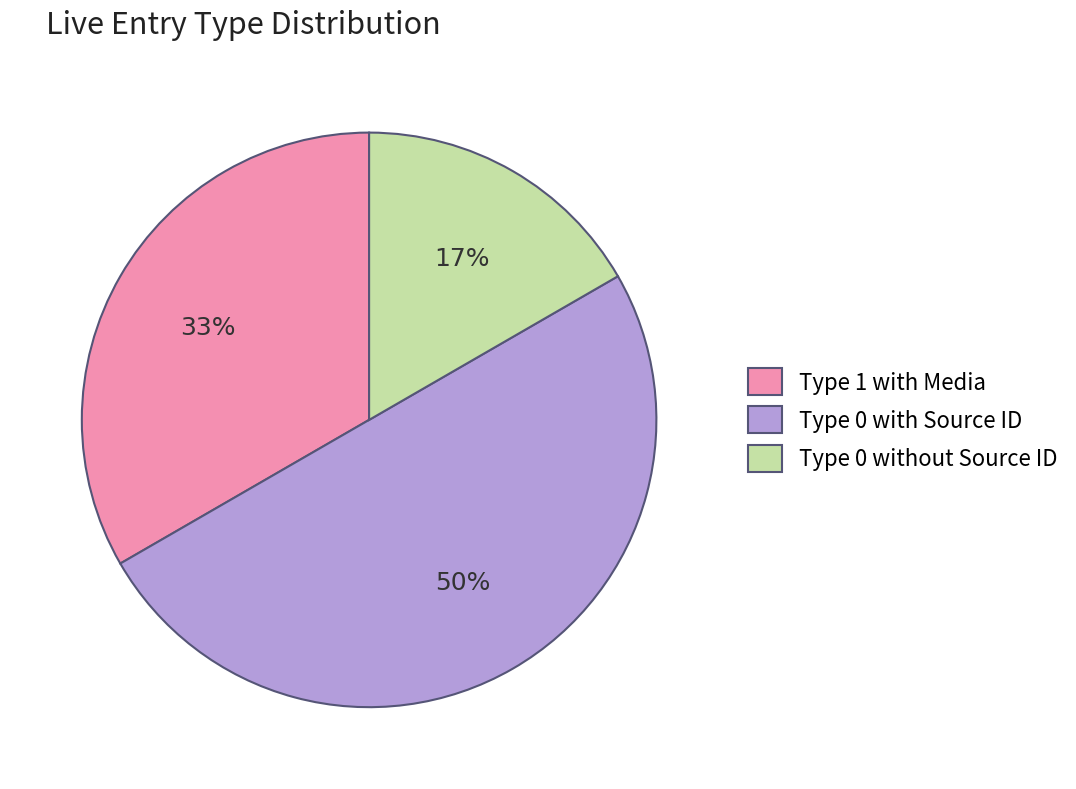

Which has a higher value, Type 0 with Source ID or Type 1 with Media?

Type 0 with Source ID